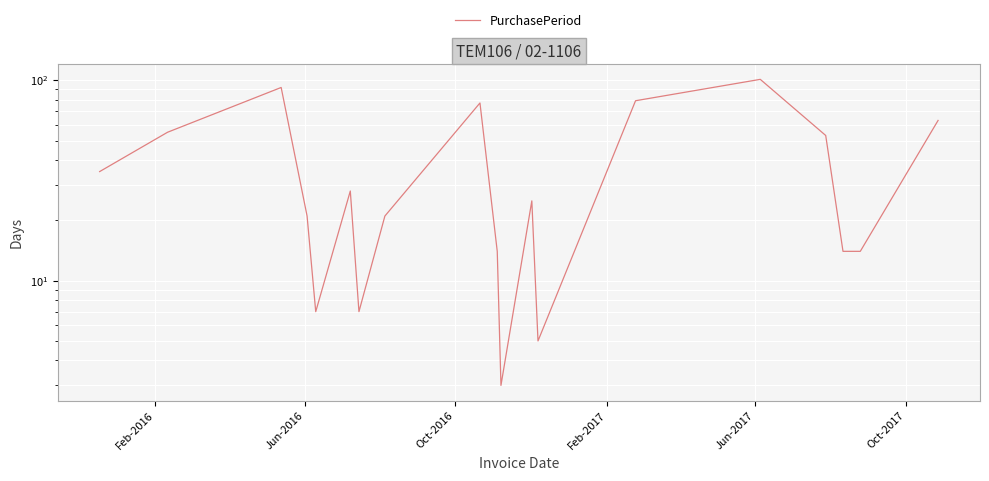

How many distinct data groups are displayed?

1